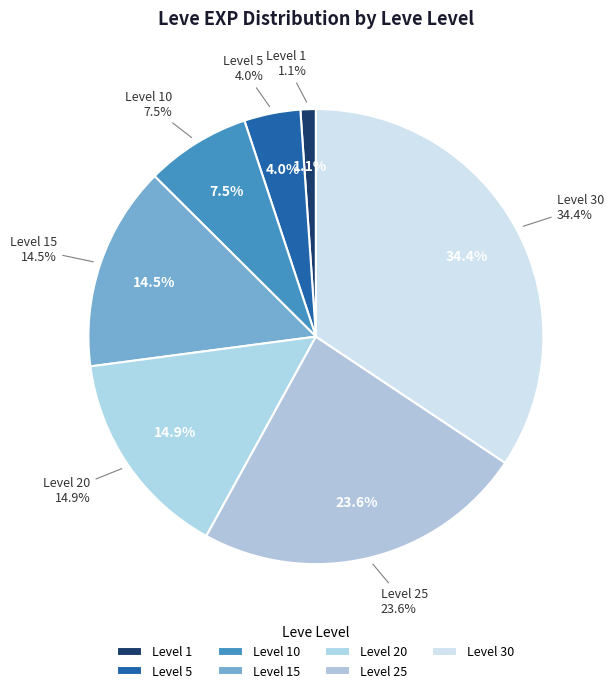

Which category has the smallest portion of the pie?

1